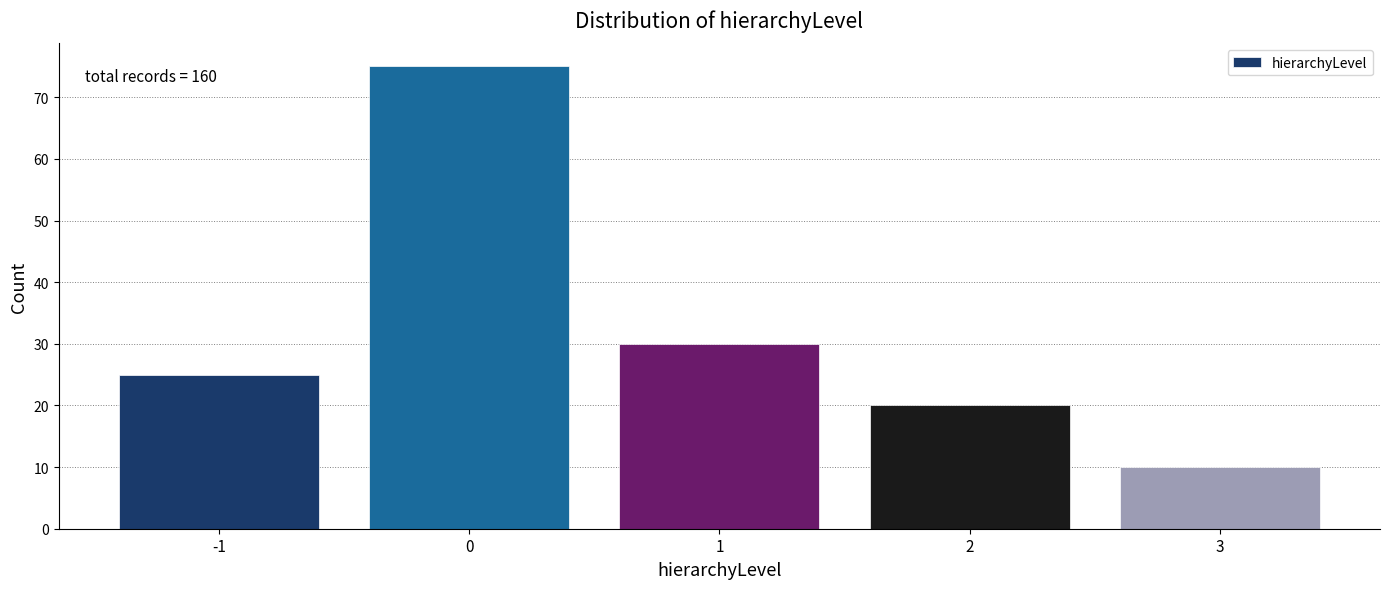

Which range on the x-axis has the tallest bar?

-0.5 to 0.5